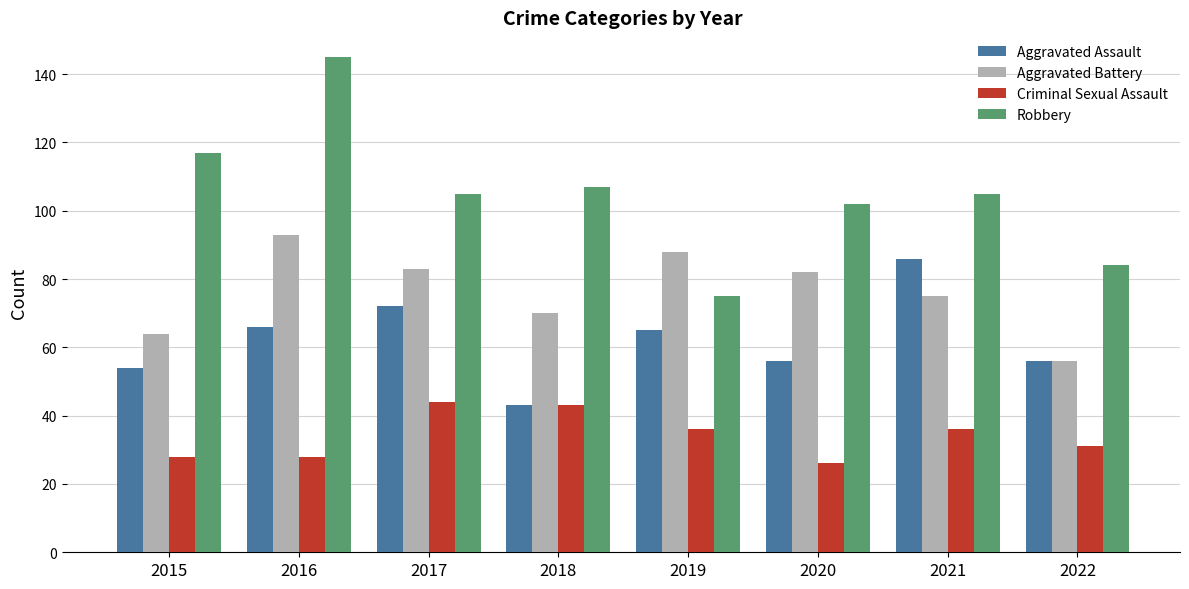

What is the difference between the maximum and minimum values in the Criminal Sexual Assault series?

18